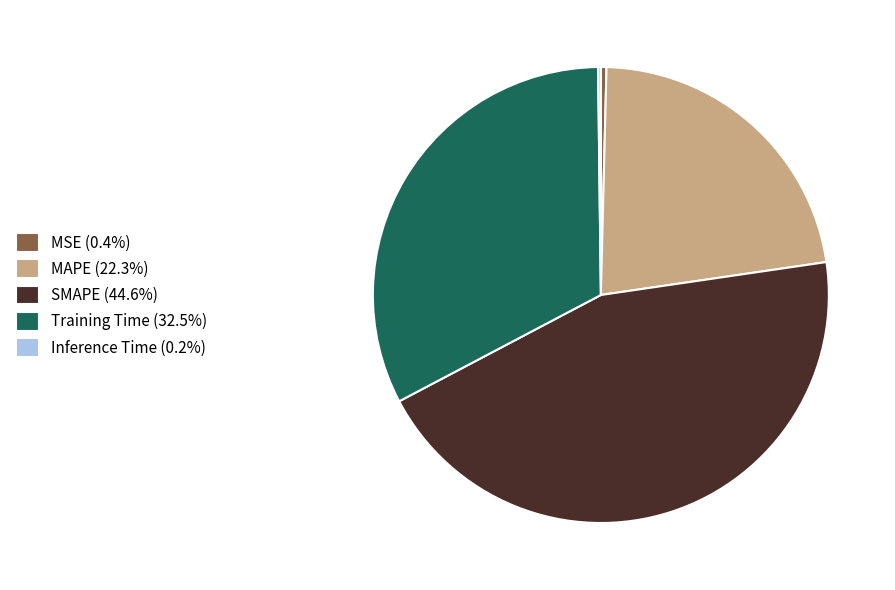

True or false: SMAPE accounts for 57% of the total.

False